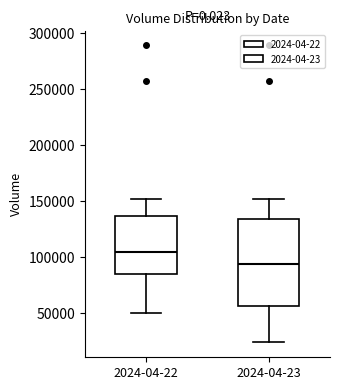

Reading left to right, read every box against the y-axis: the position of its median line, the range the box covers, and the ends of its whiskers. The values are not printed on the chart, so give them approximately, as read against the axis.

2024-04-22: median 105000, box 85000 to 135000, whiskers 50000 to 150000
2024-04-23: median 95000, box 55000 to 135000, whiskers 25000 to 150000